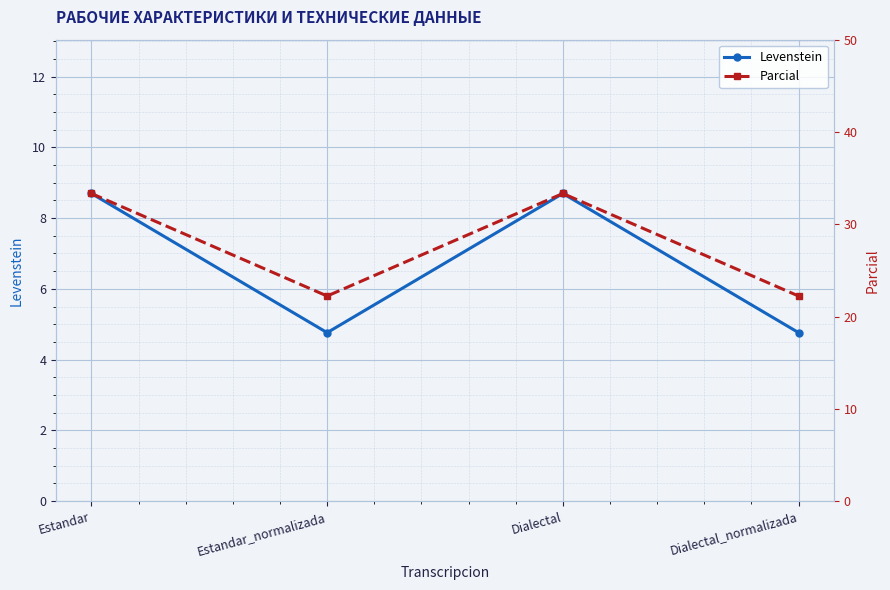

Where does the Parcial series first go above 33?

Estandar